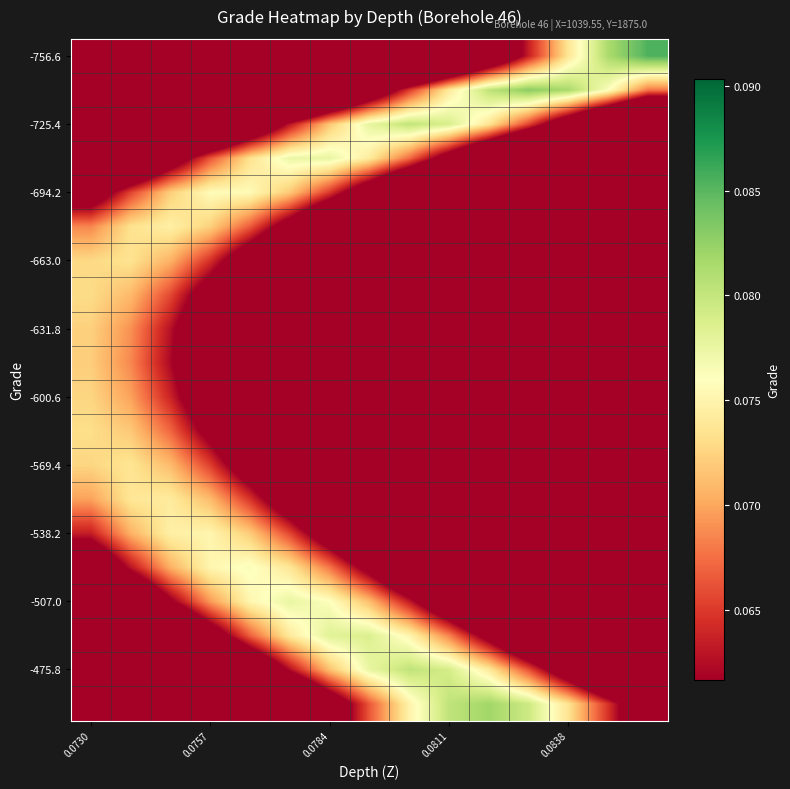

How many series are shown in this chart?

20